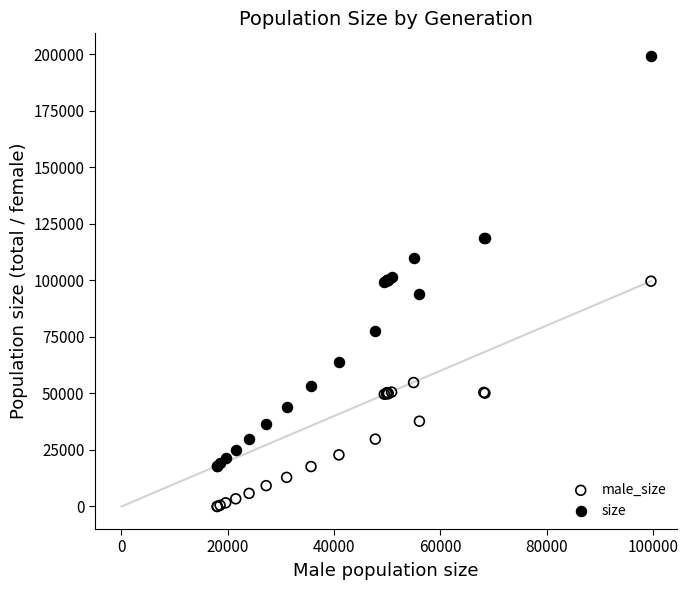

Which series reaches the minimum Y coordinate?

male_size